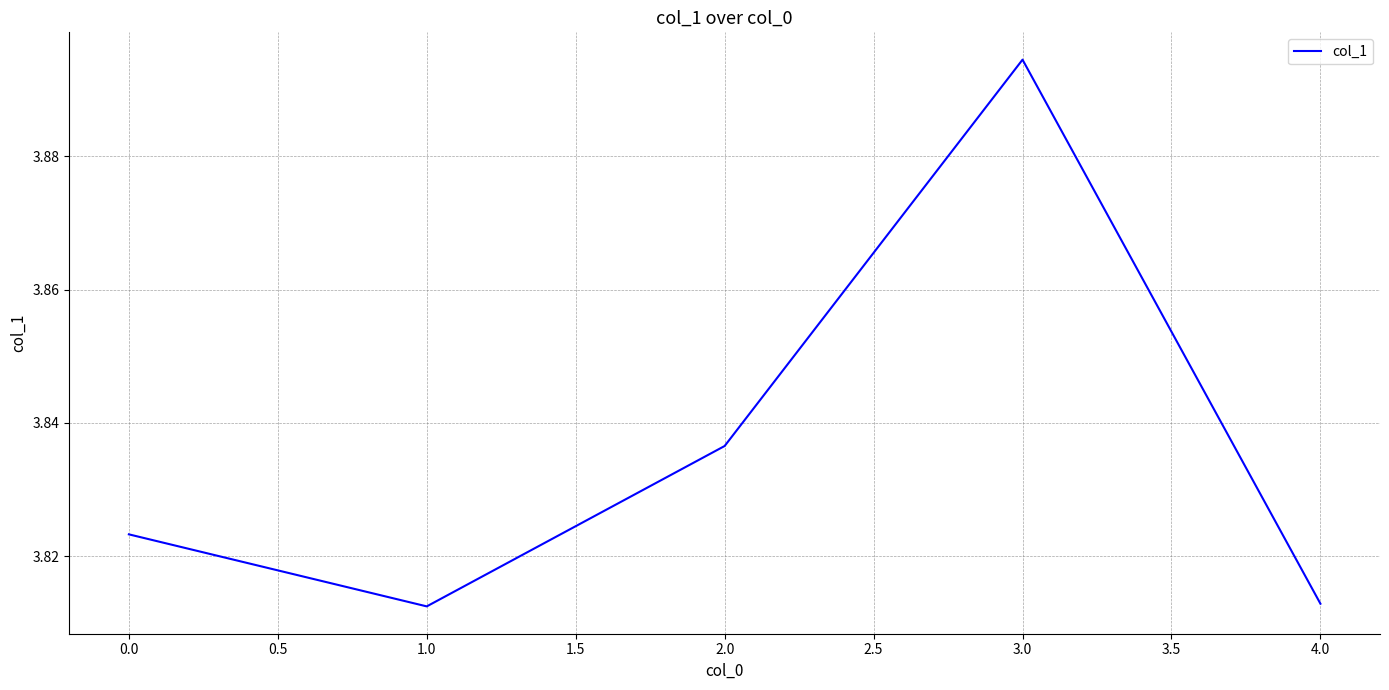

True or false: the data has more than 1 interior local peaks.

False